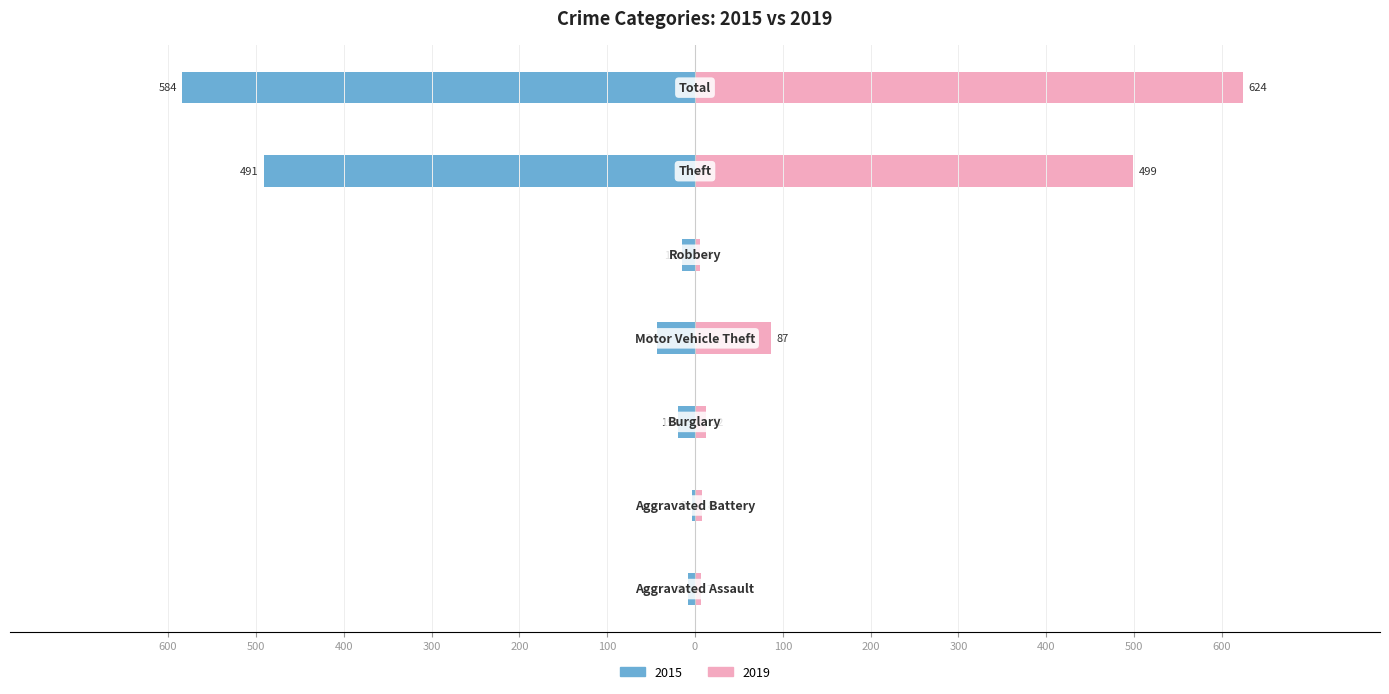

Reading right to left, what are all the values shown in this chart?

2015: -584	-491	-15	-43	-19	-3	-8
2019: 624	499	6	87	12	8	7